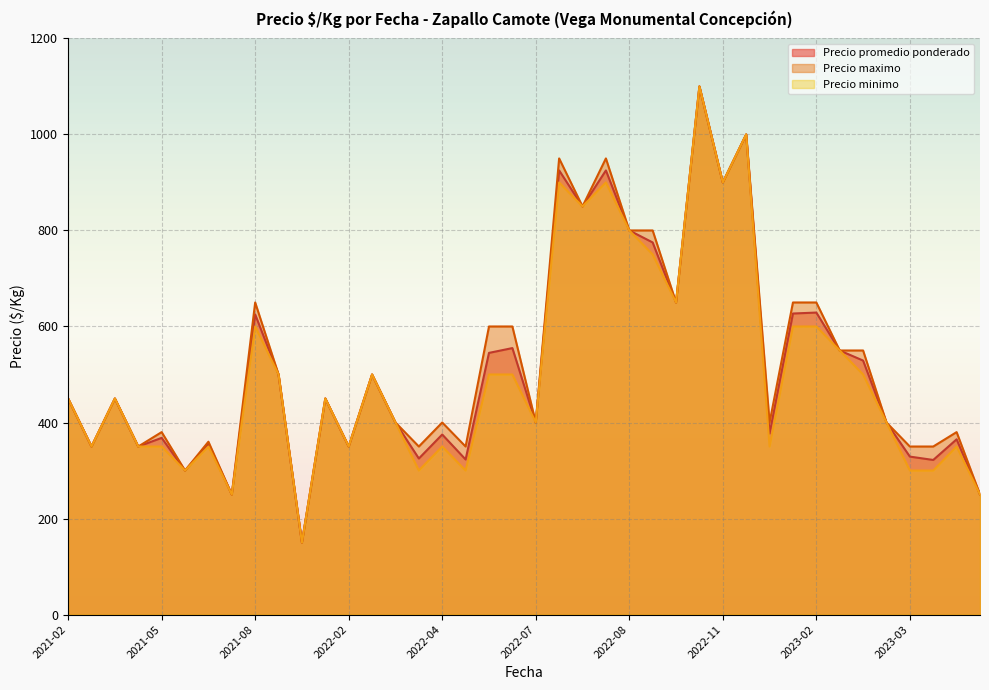

What is the minimum value for Precio promedio ponderado?

150